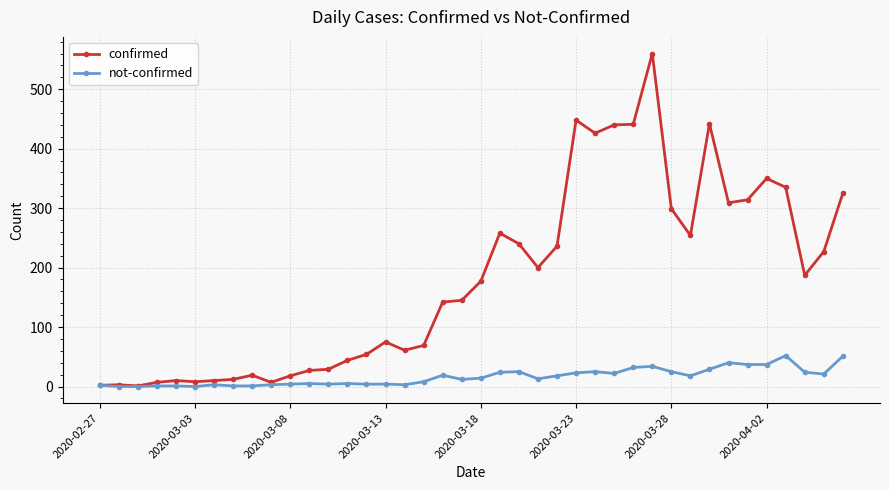

Rank the series by their maximum value, from lowest to highest.

not-confirmed, confirmed